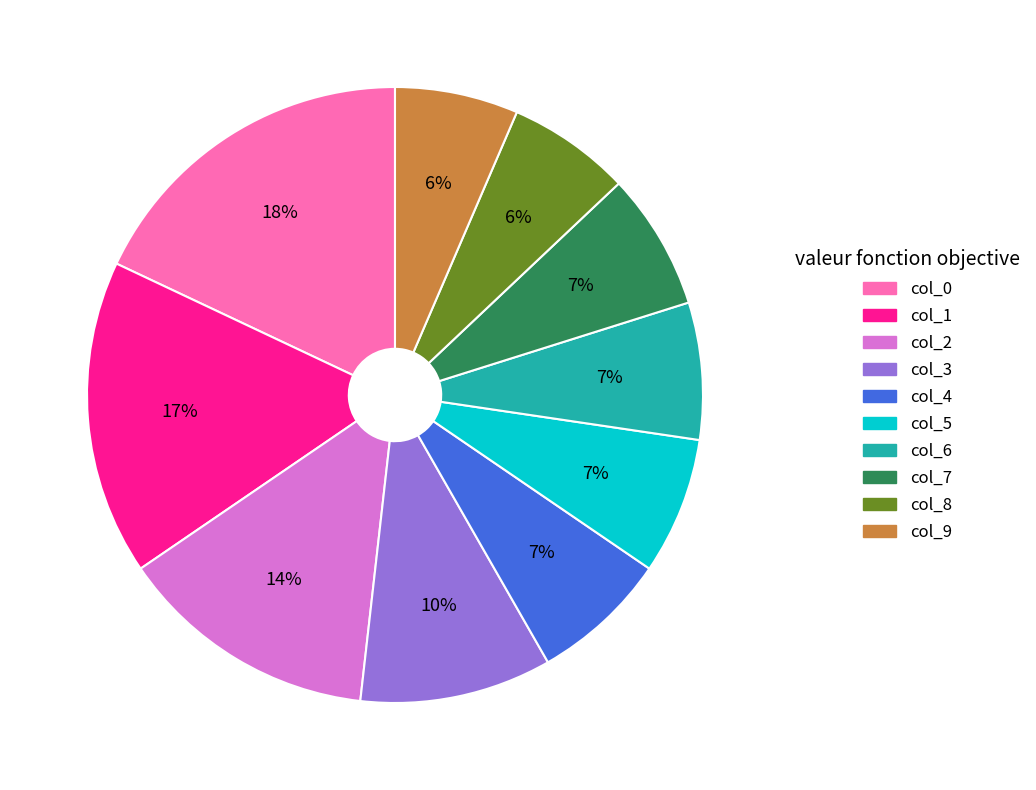

What is the largest slice in the pie chart?

col_0